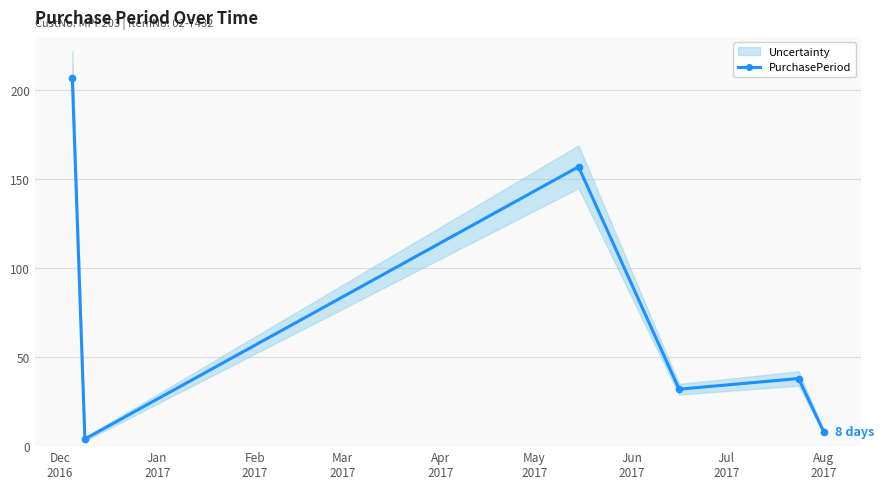

What is the value of the 2nd point from the left?

4